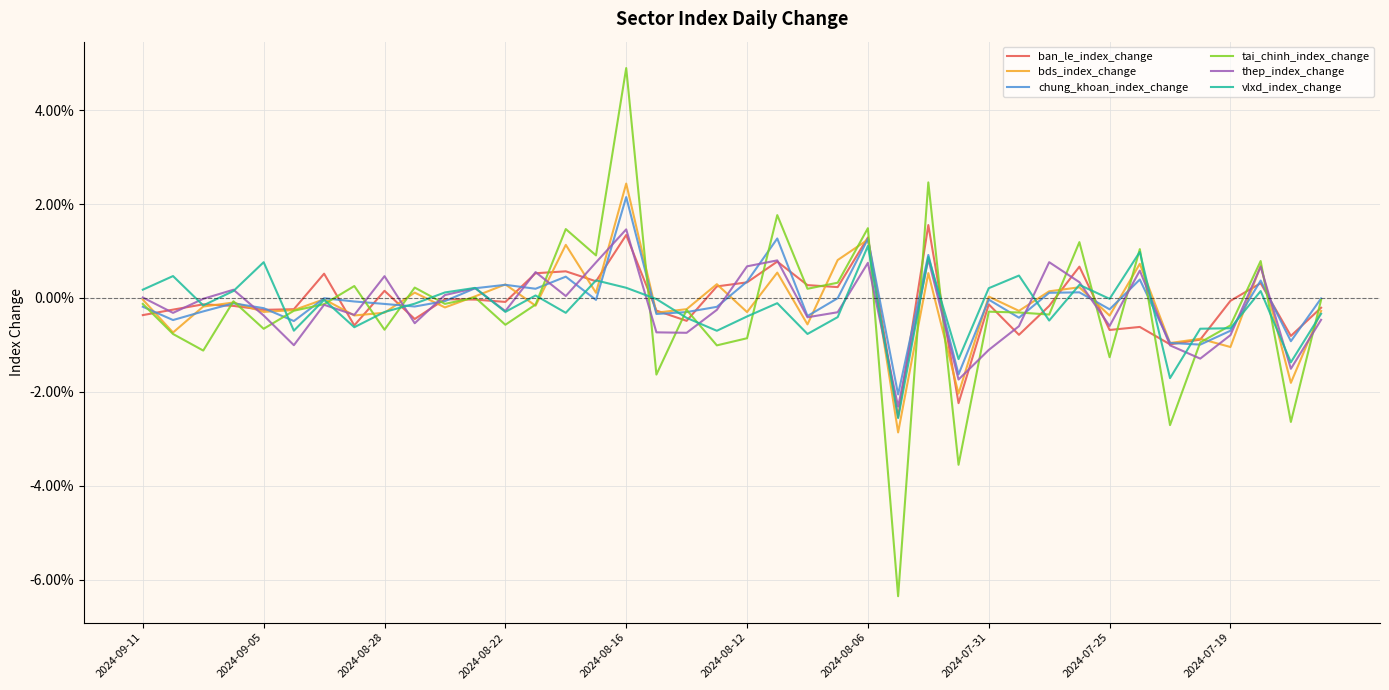

True or false: chung_khoan_index_change has more than 0 interior local peaks.

True